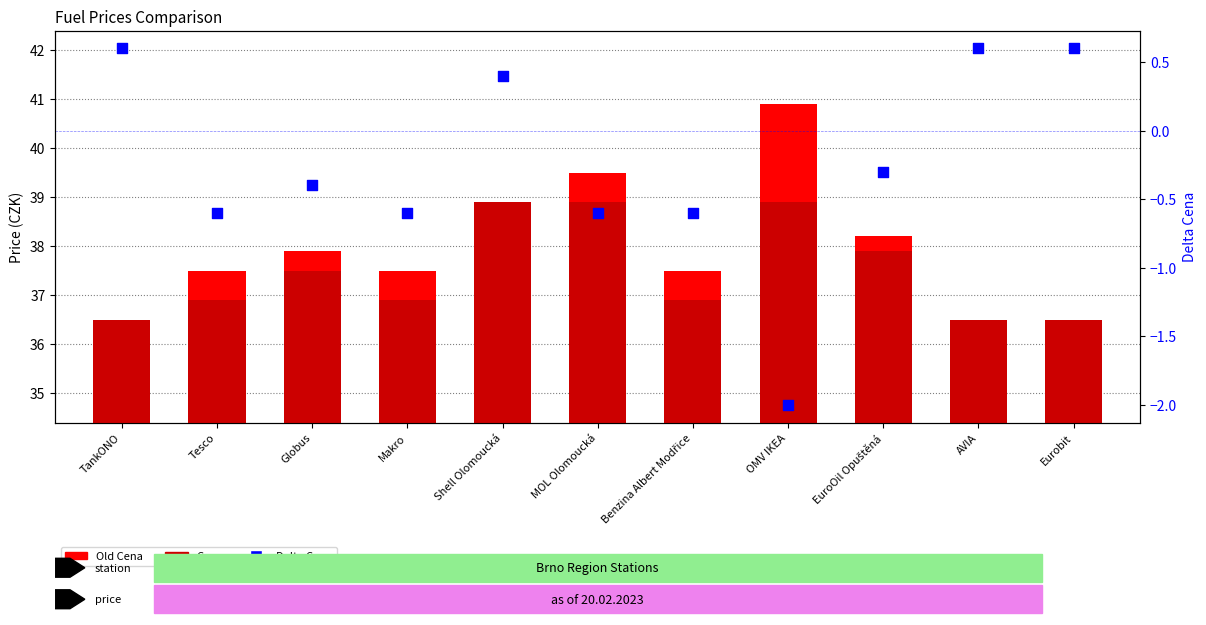

What are all the series names shown in the legend?

Old Cena, Cena, Delta Cena